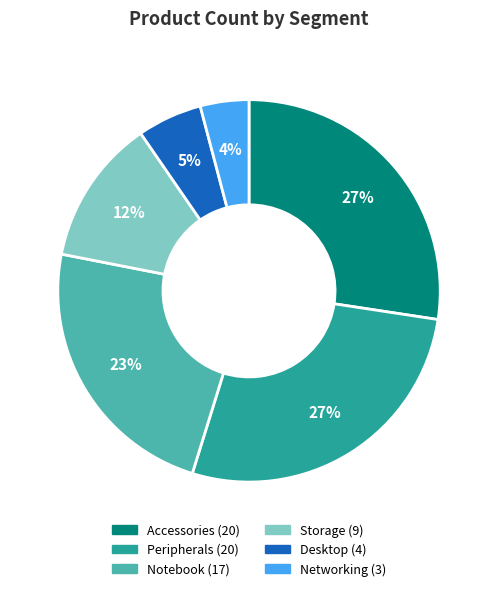

To the nearest percent, what is the difference between the largest and smallest slice percentages?

23%